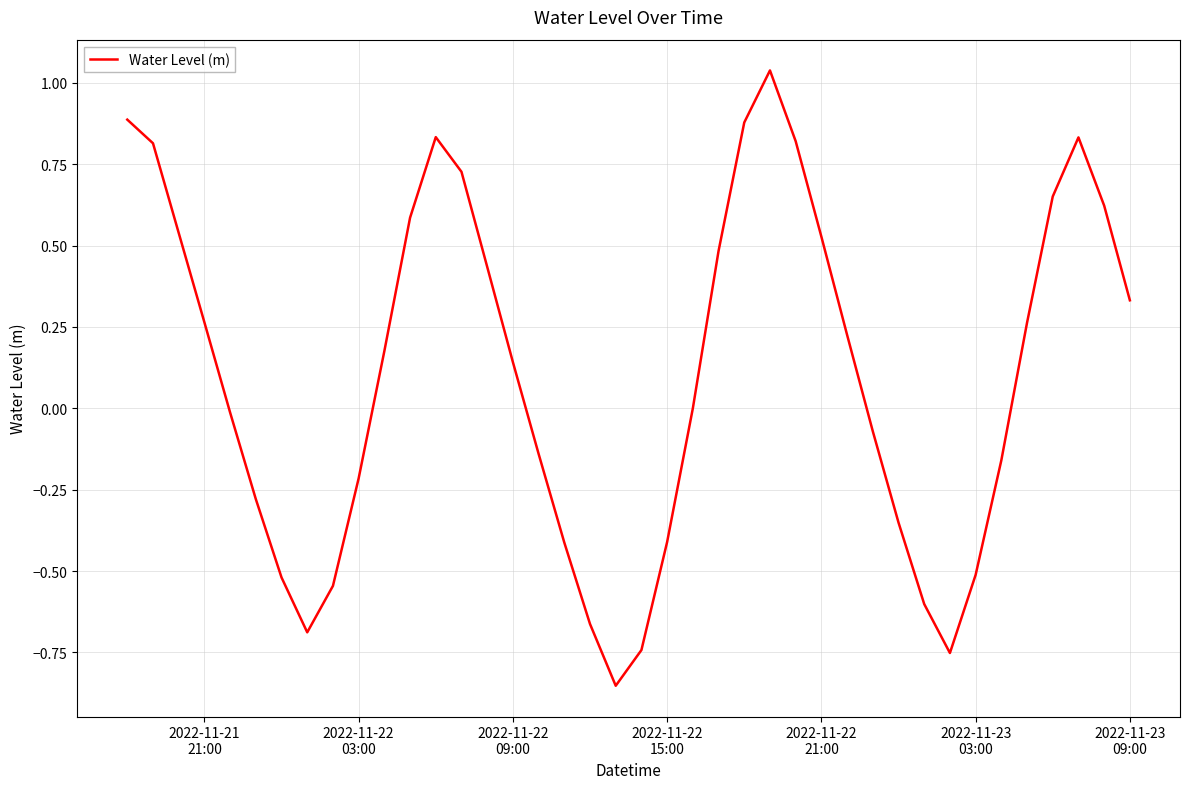

What is the difference between the maximum and minimum values?

1.9